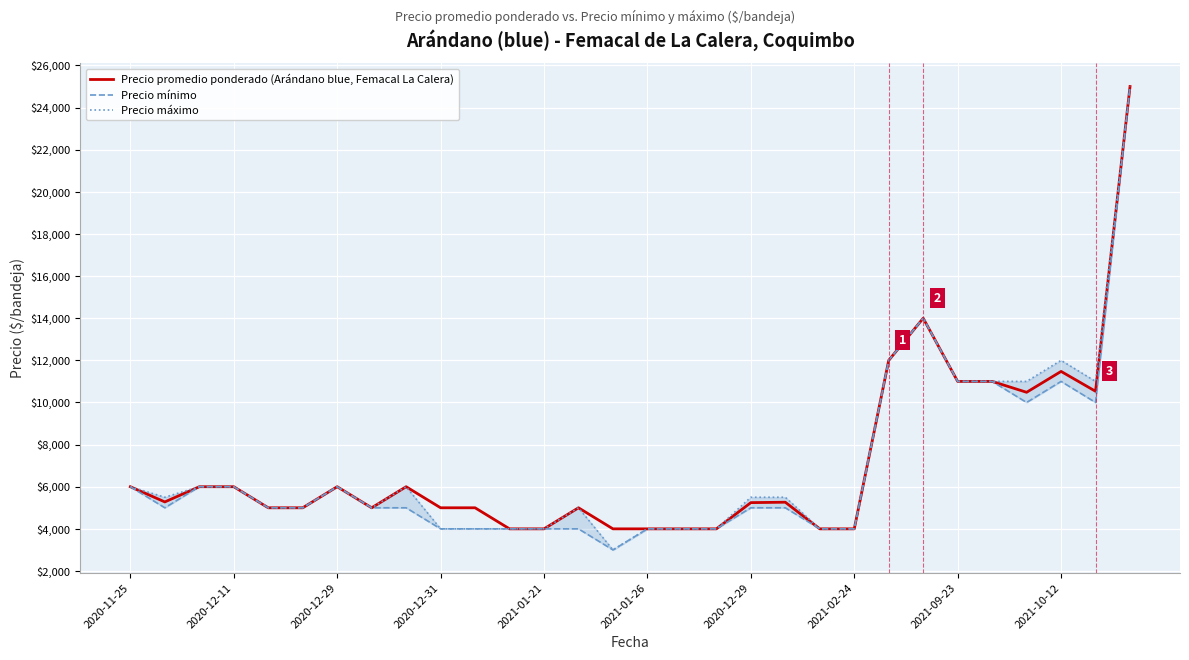

True or false: Precio mínimo and Precio promedio ponderado (Arándano blue, Femacal La Calera) intersect in this chart.

False